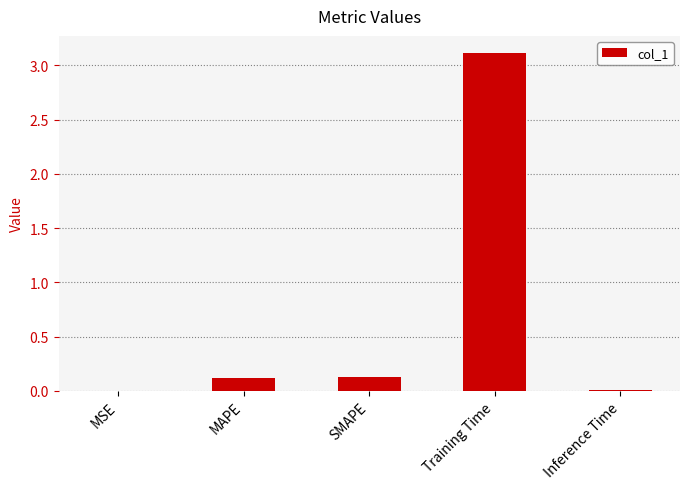

Which label corresponds to the largest value in the chart?

Training Time